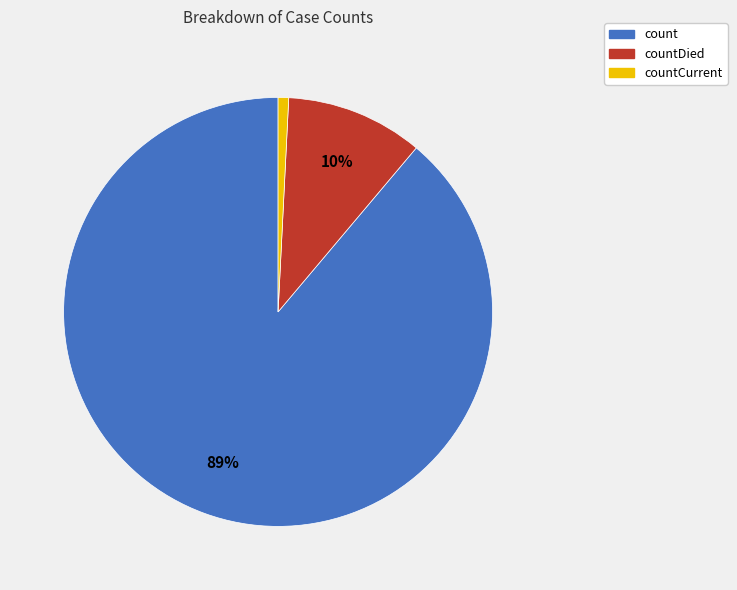

To the nearest percent, what is the difference between the largest and smallest slice percentages?

88%